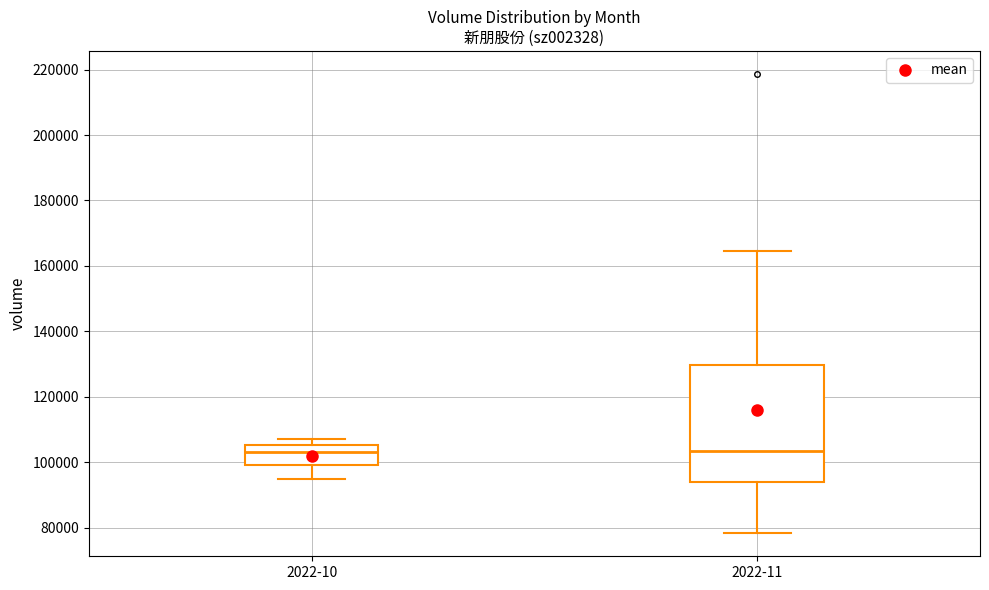

Where does the lower whisker of the box for 2022-10 end on the y-axis? The values are not printed on the chart, so give them approximately, as read against the axis.

96000